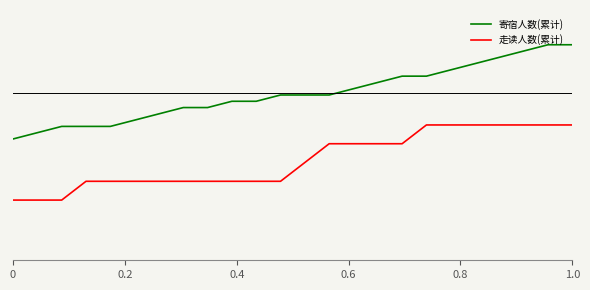

True or false: 寄宿人数(累计) and 走读人数(累计) intersect in this chart.

False